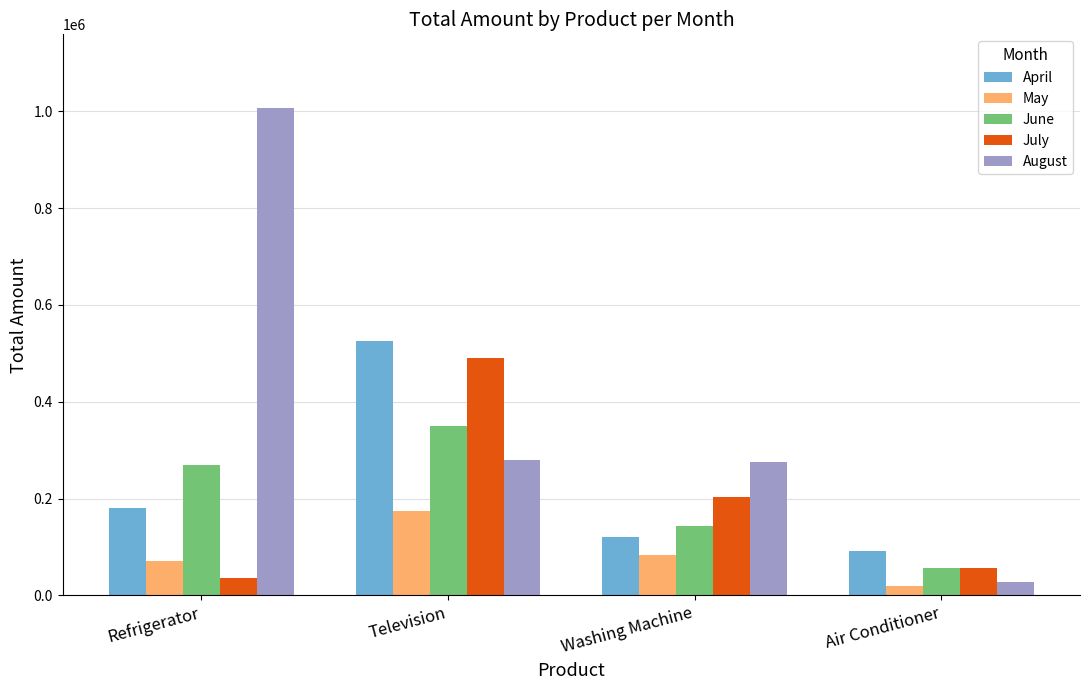

Between Television and Air Conditioner, which series saw the biggest shift?

July